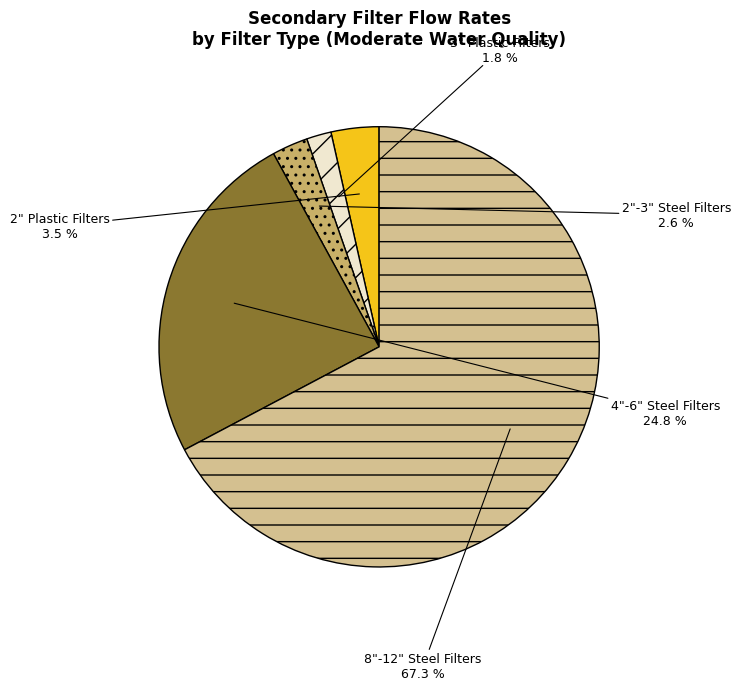

Which category has the biggest portion of the pie?

8"-12" Steel Filters